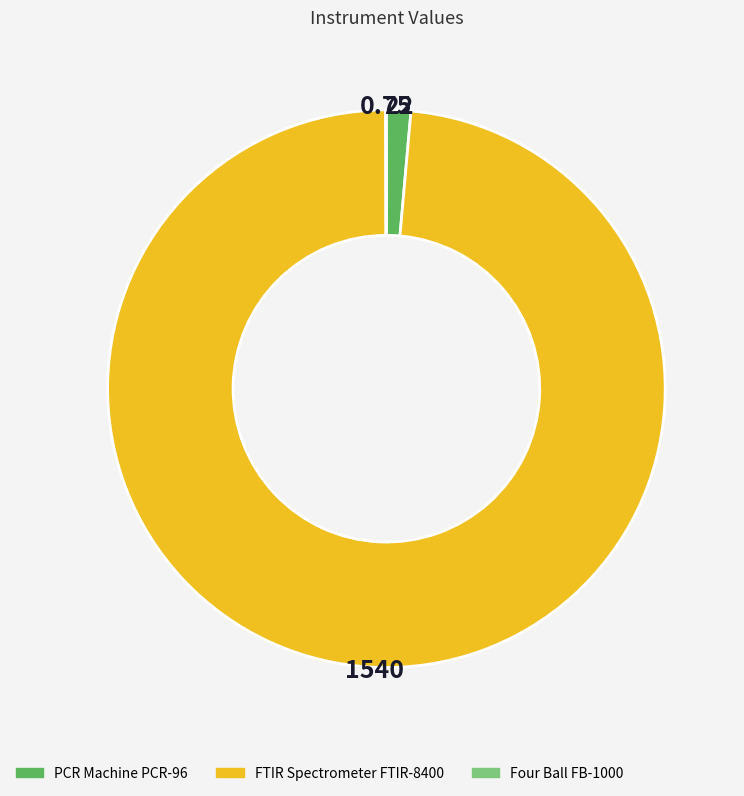

Is the sum of FTIR Spectrometer FTIR-8400 and PCR Machine PCR-96 greater than half?

Yes